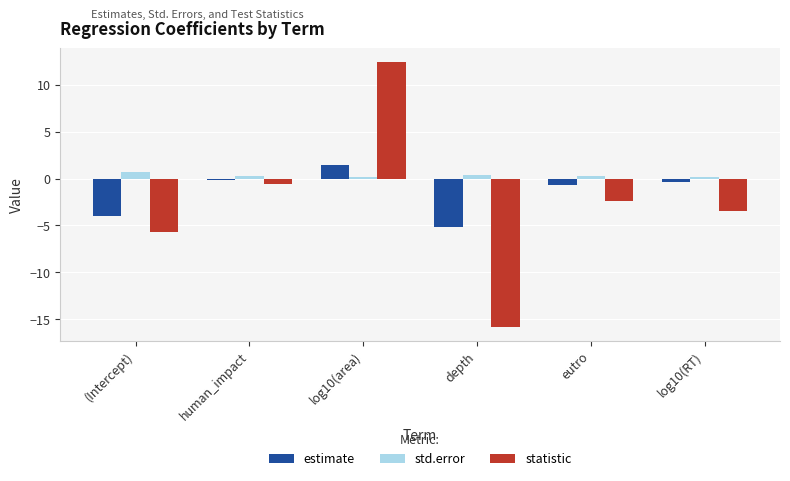

Reading left to right, transcribe all the data shown in this chart.

estimate: (Intercept)=-4.0	human_impact=-0.2	log10(area)=1.5	depth=-5.2	eutro=-0.7	log10(RT)=-0.4
std.error: (Intercept)=0.7	human_impact=0.3	log10(area)=0.1	depth=0.3	eutro=0.3	log10(RT)=0.1
statistic: (Intercept)=-5.6	human_impact=-0.6	log10(area)=12.4	depth=-15.9	eutro=-2.4	log10(RT)=-3.5